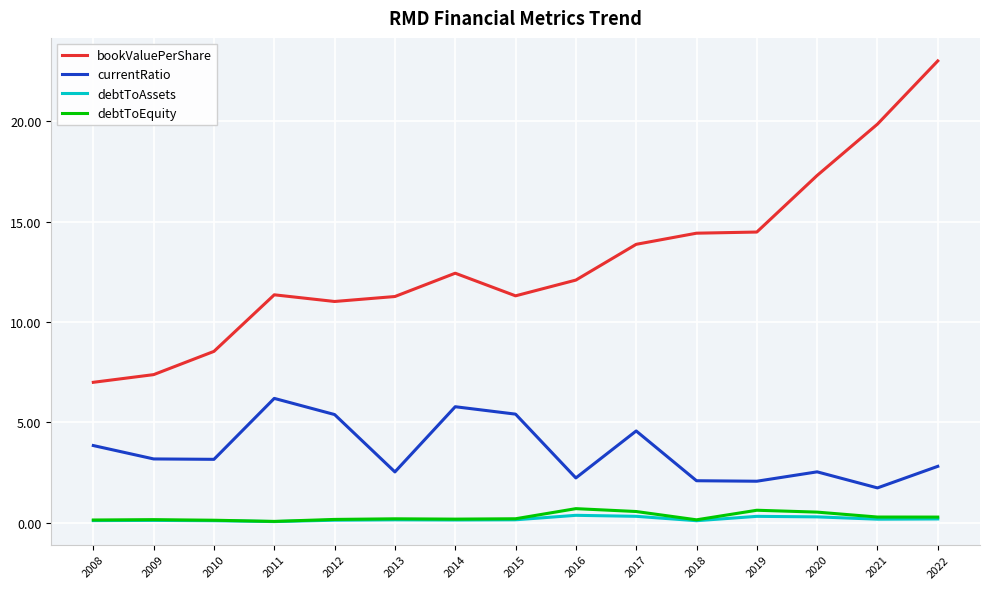

What is the sum of the bookValuePerShare values at 2022 and 2018?

37.4